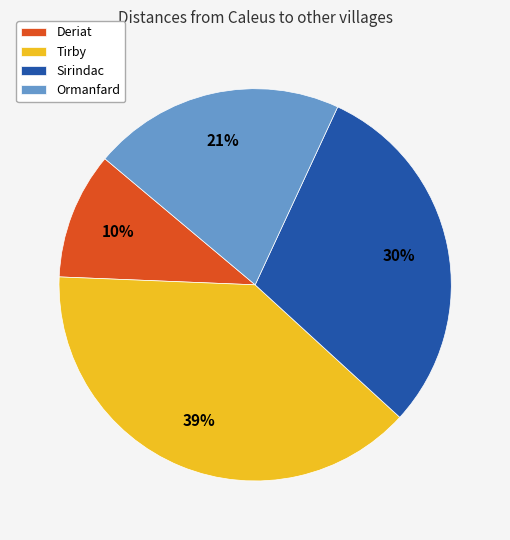

Which has a higher value, Deriat or Tirby?

Tirby